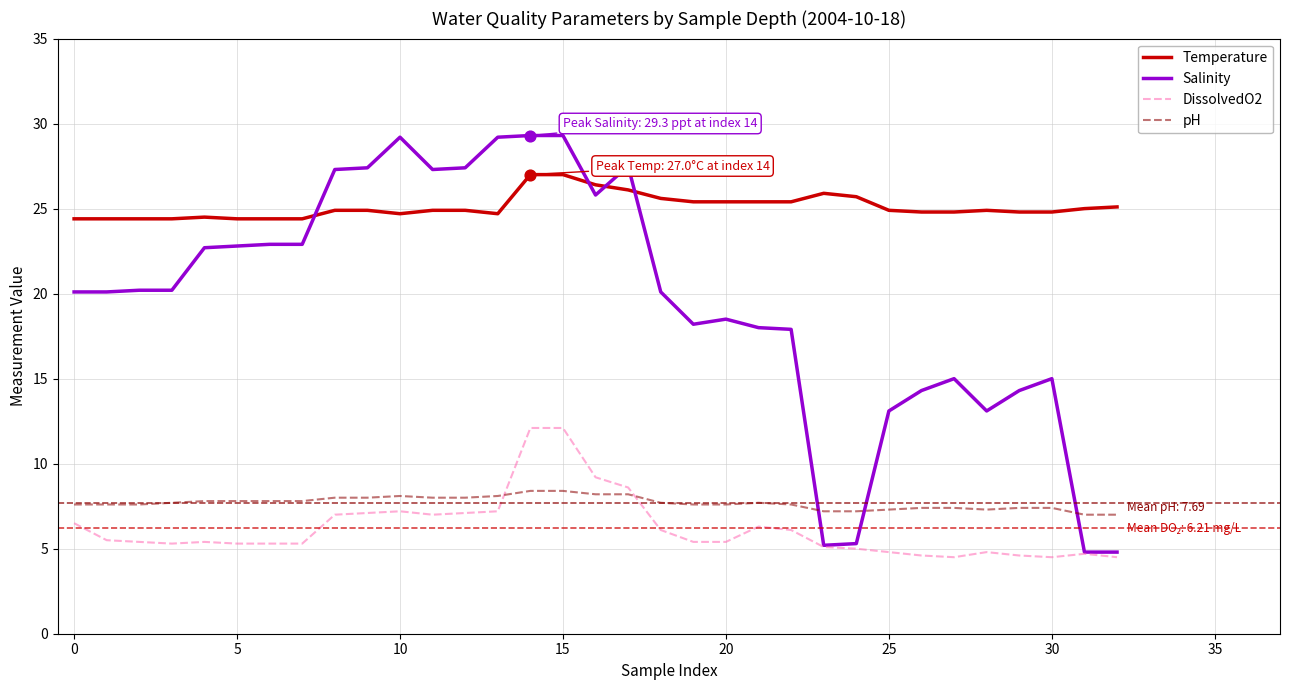

Which series has the largest total across all categories?

Temperature